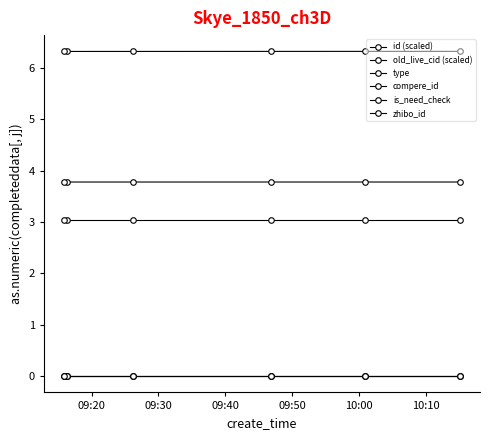

What is the average value of the id (scaled) series?

3.8